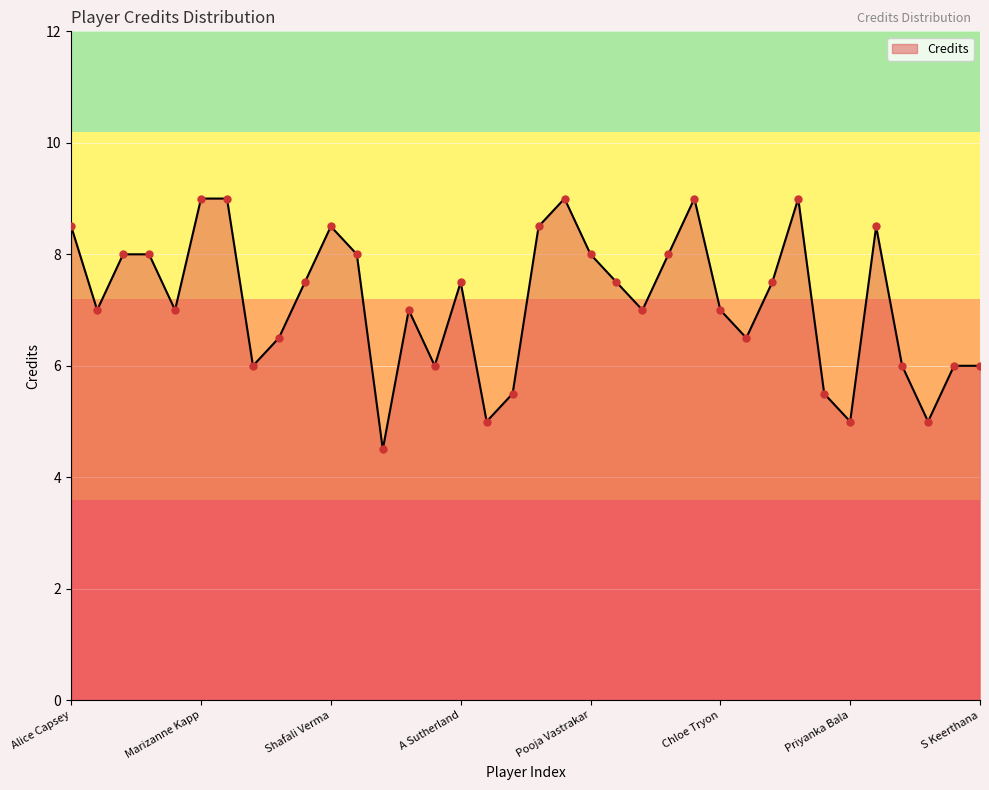

What is the greatest value displayed?

9.0